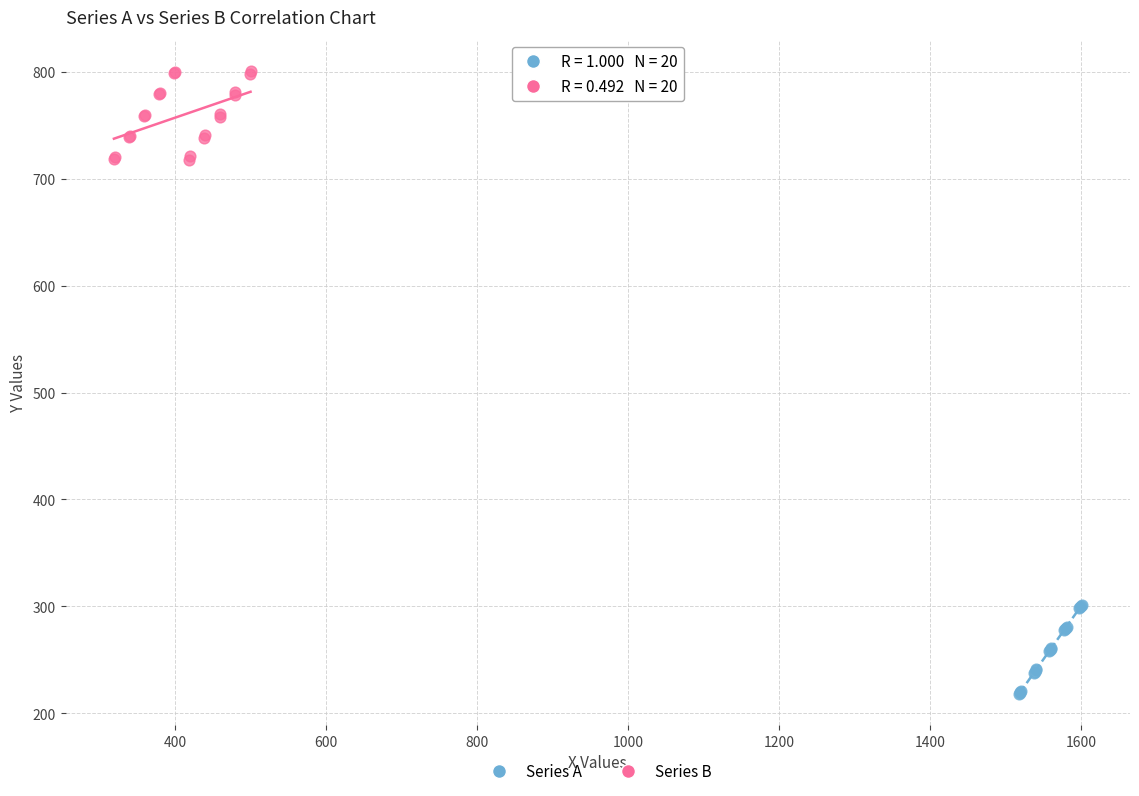

Which series contains the highest Y value?

Series B